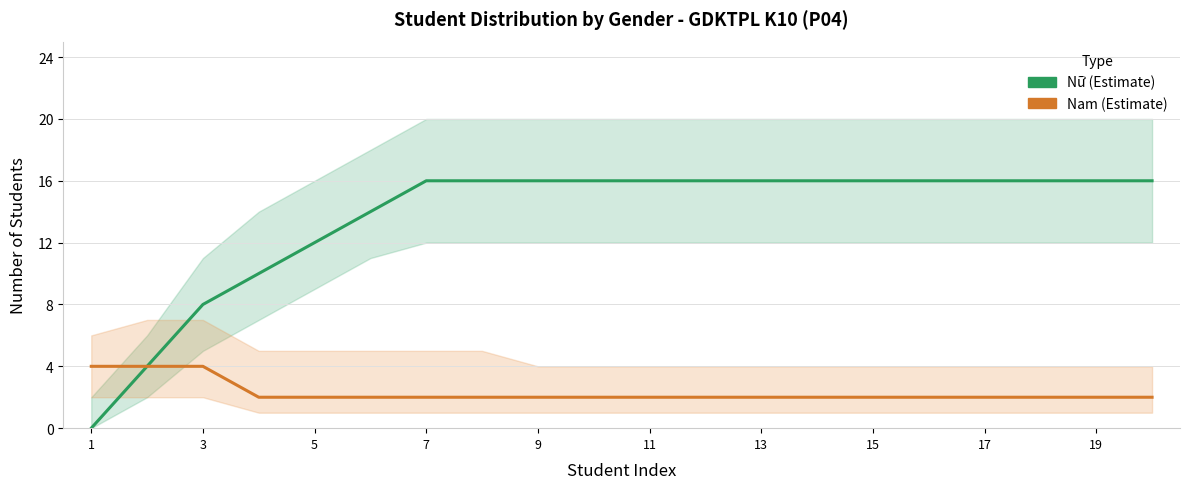

Does the chart display data point markers on the line(s)?

No